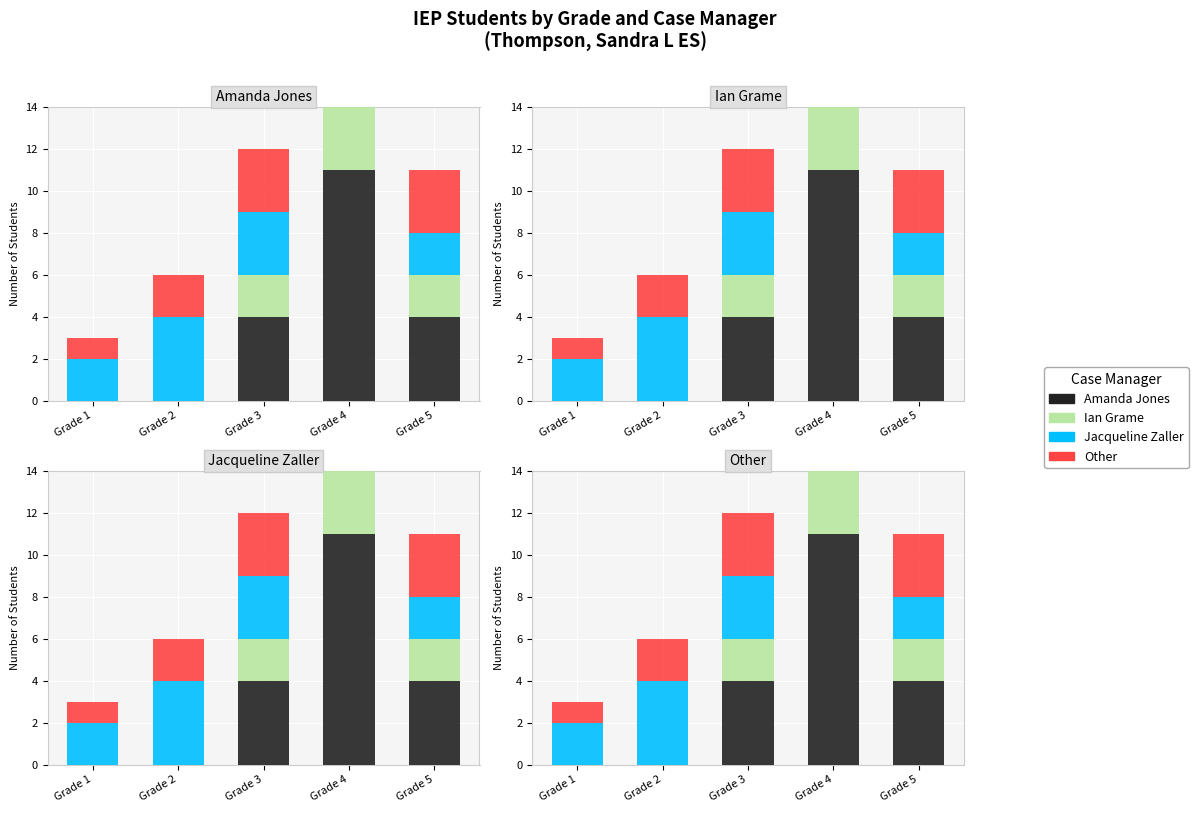

Rank the categories by Jacqueline Zaller value from highest to lowest.

Grade 2, Grade 3, Grade 4, Grade 1, Grade 5